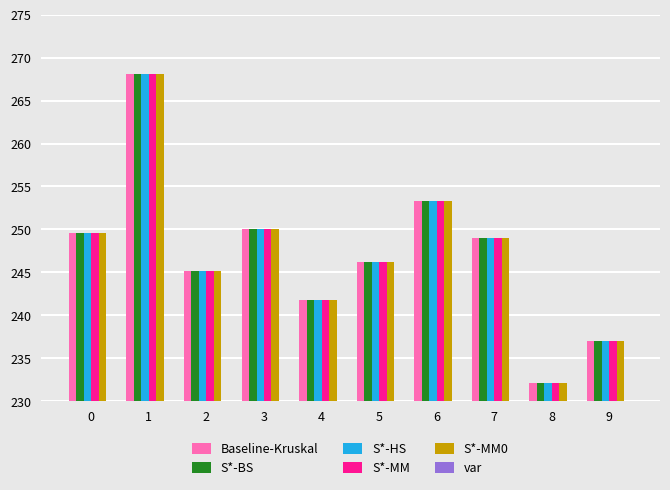

How many bars are there in each group?

5